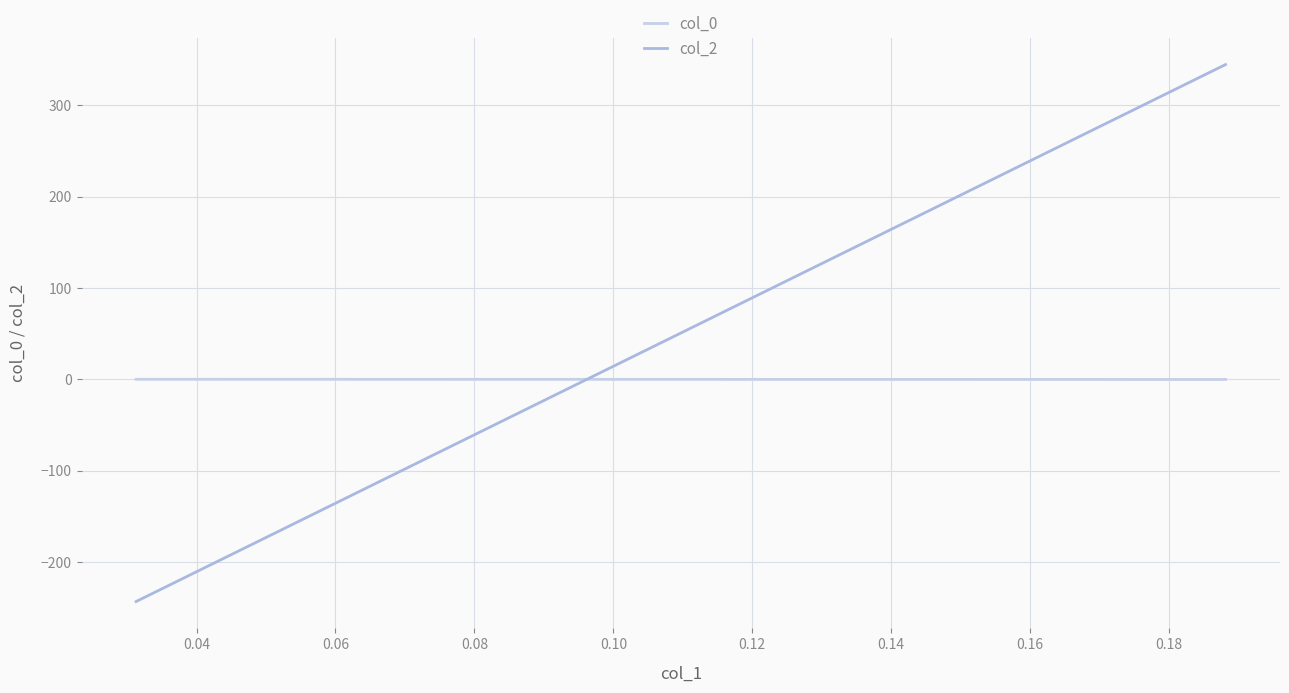

List the series in order of their overall mean, highest first.

col_2, col_0